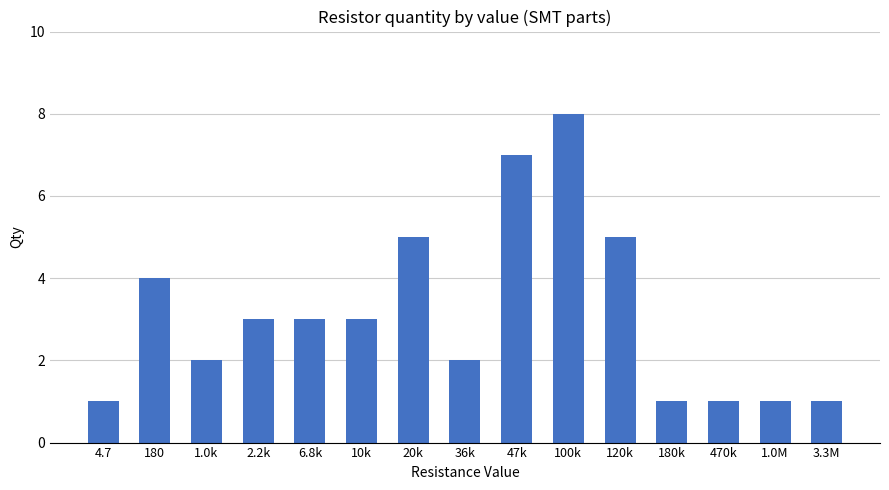

Which label corresponds to the largest value in the chart?

100k